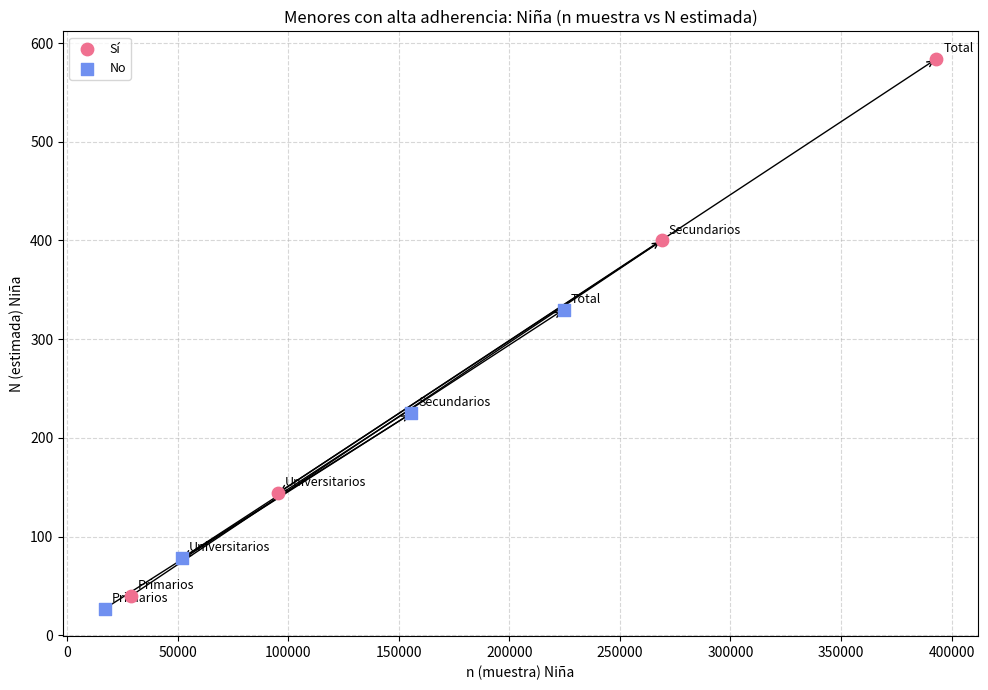

Which series has the widest spread of Y values?

Sí